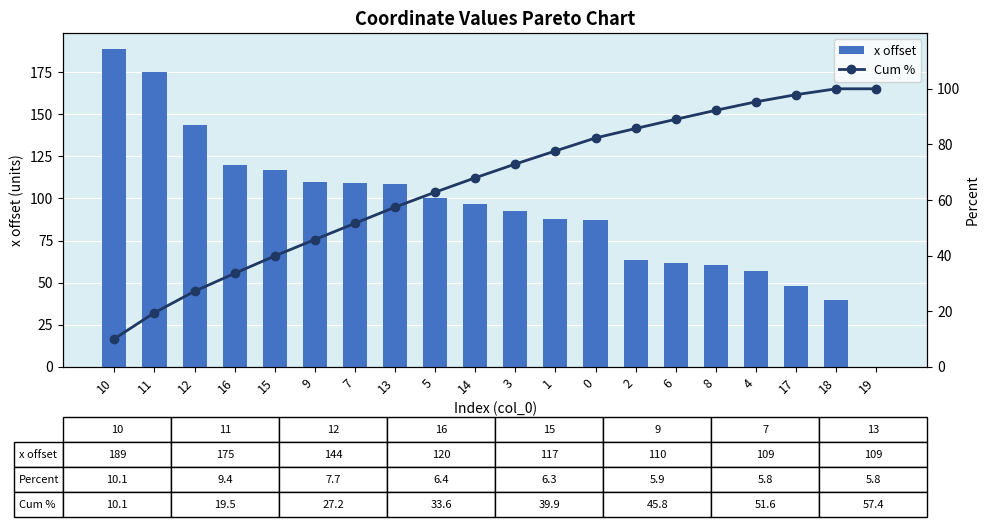

Is the value of Cum % at 15 greater than the value of x offset at 11?

No